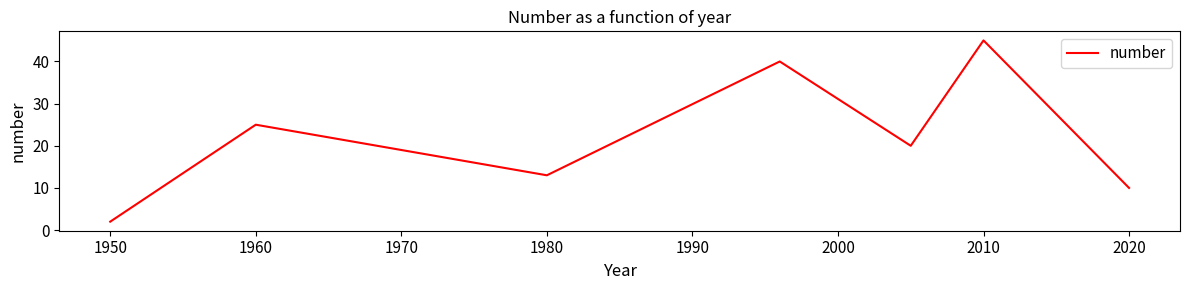

What is the greatest value displayed?

45